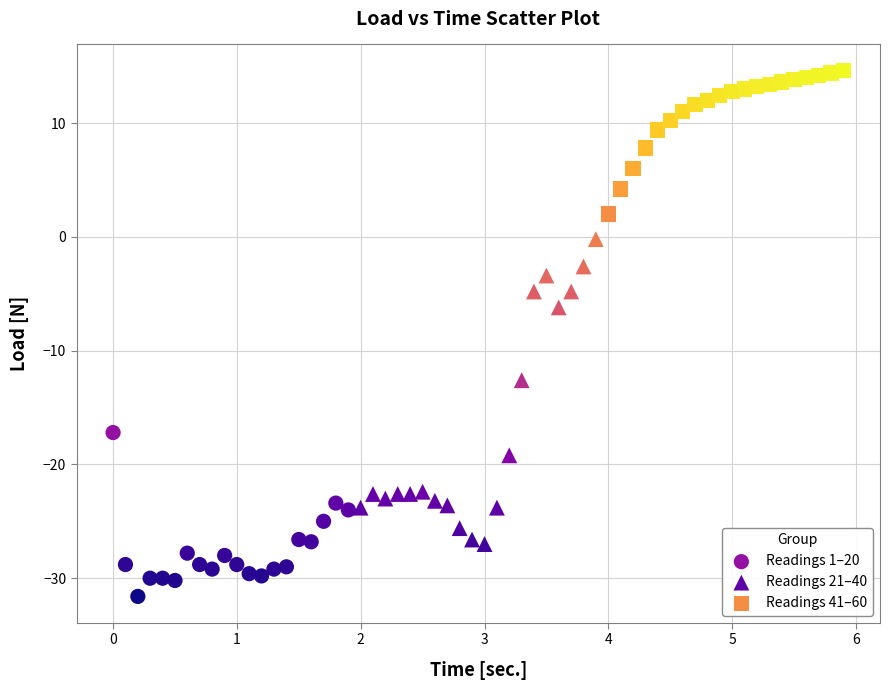

Which series contains the lowest Y value?

Readings 1–20